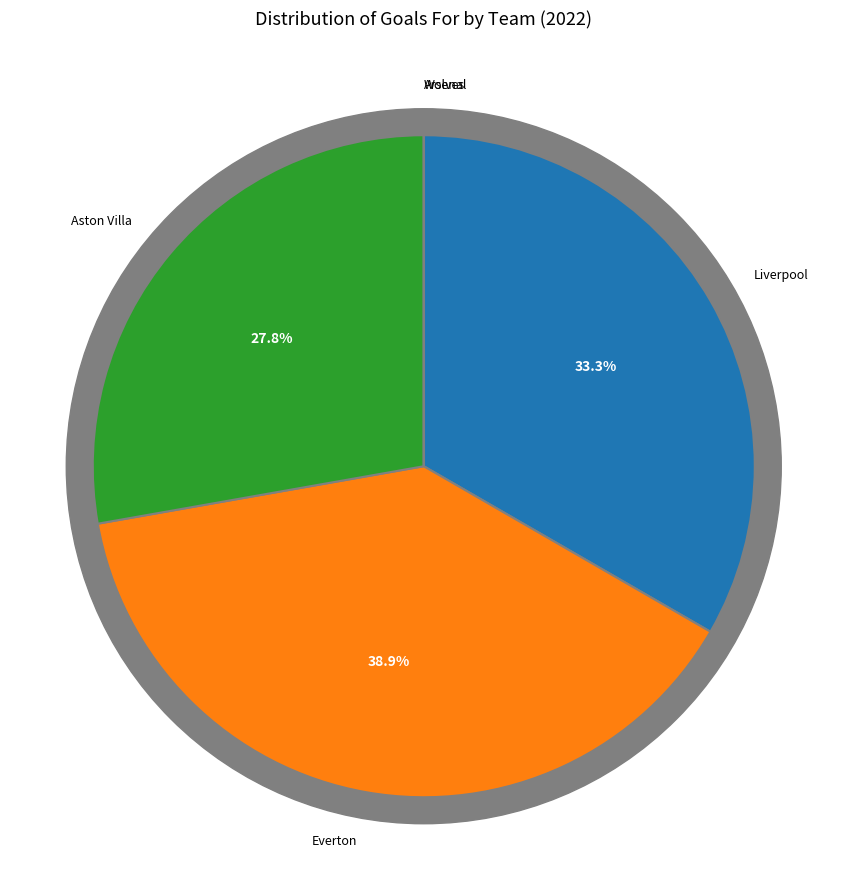

What portion of the pie excludes Wolves?

100.0%